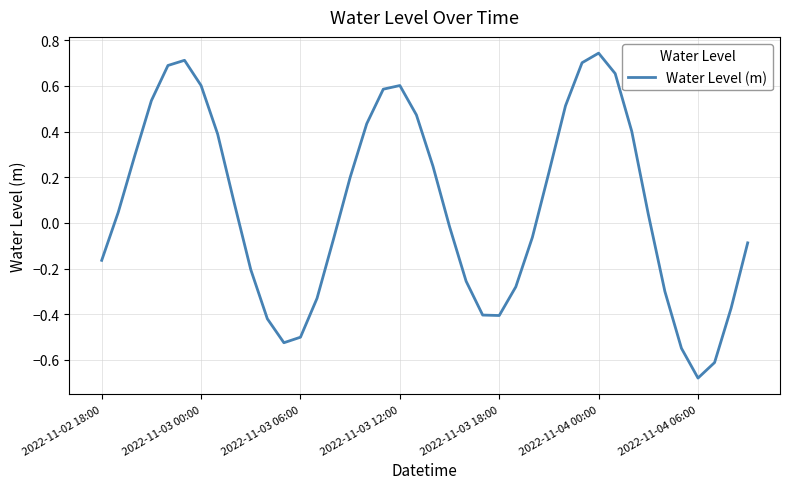

How many values are below 0?

19